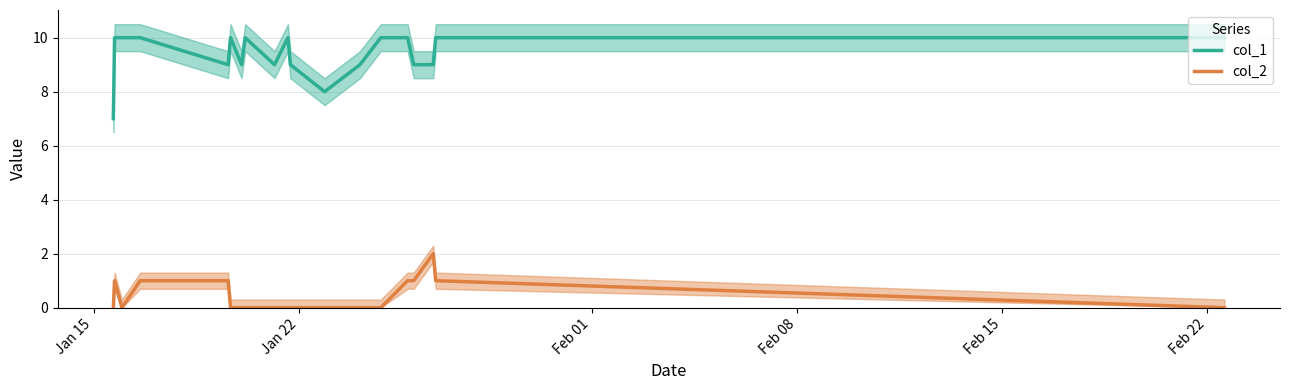

True or false: col_2 and col_1 intersect in this chart.

False